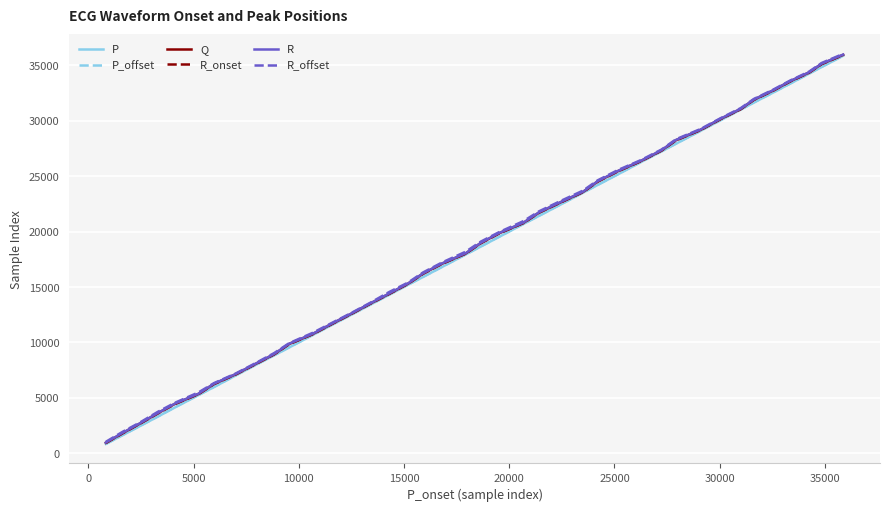

What is the lowest value of the P series?

843